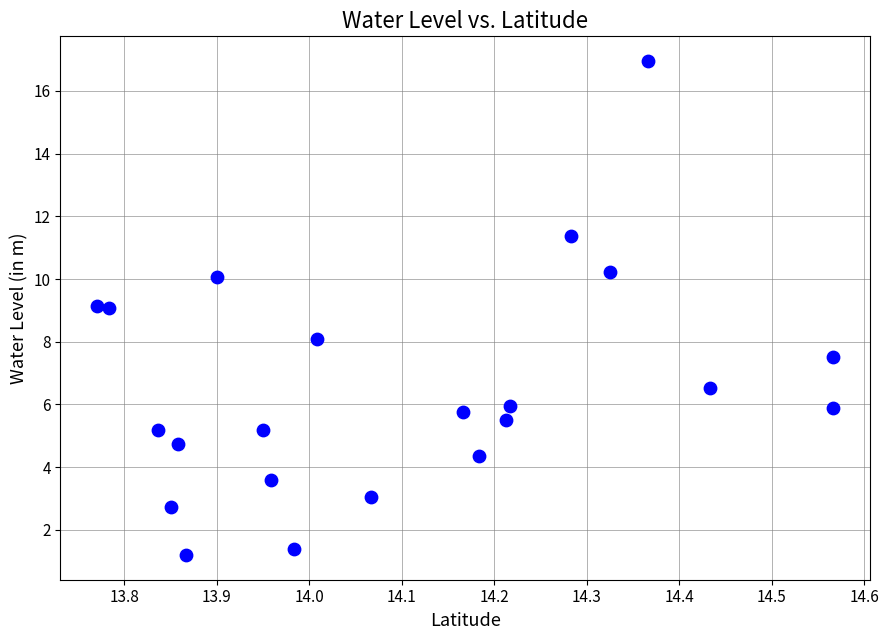

What is the range of X values (max minus min)?

0.8